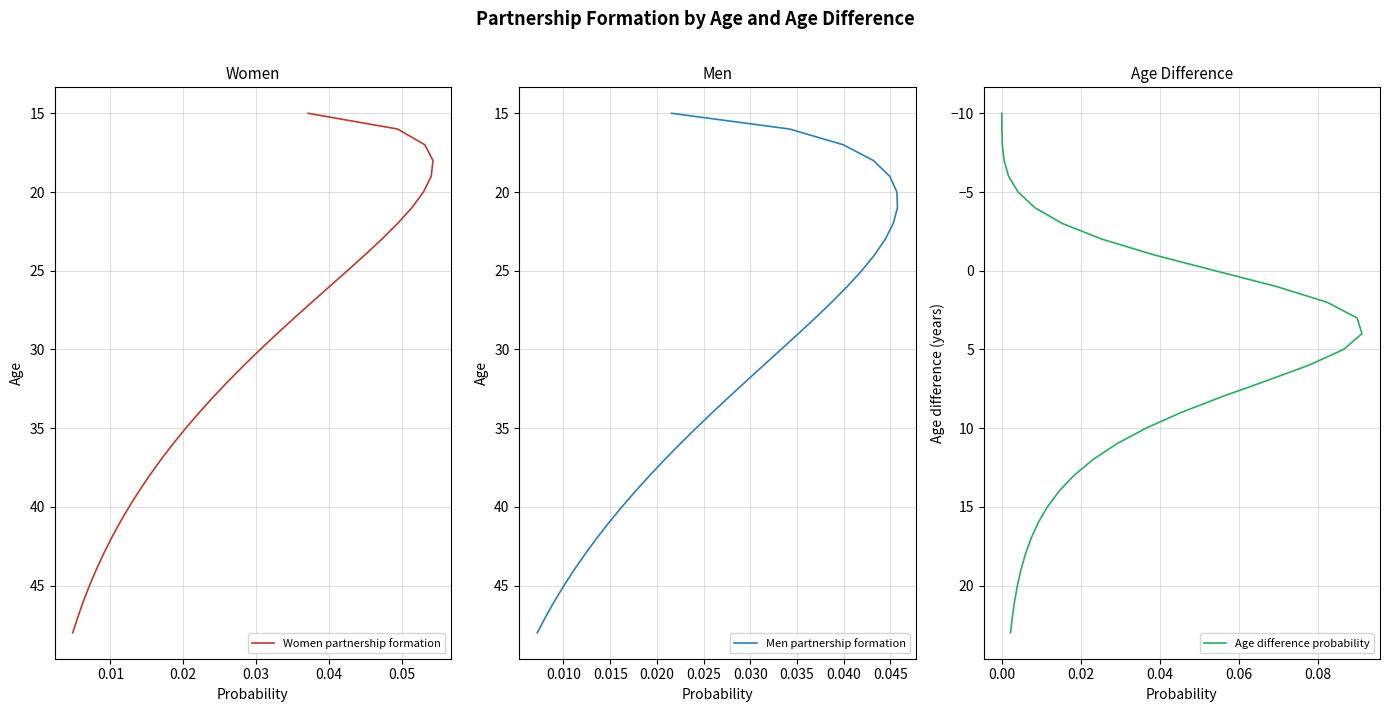

Which series has the largest total across all categories?

Women partnership formation